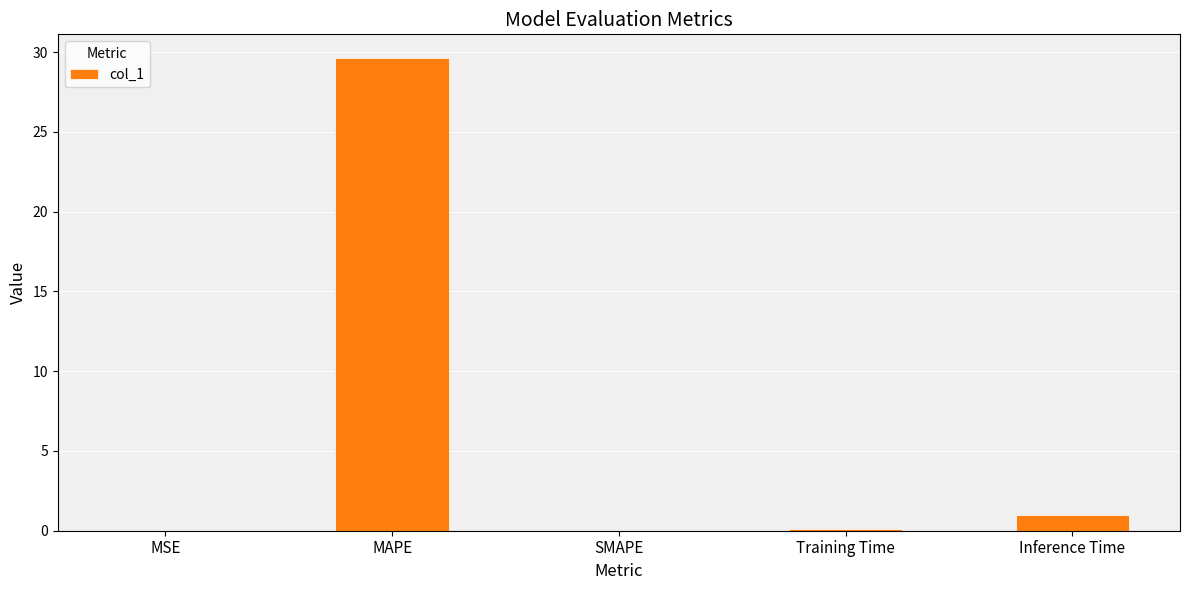

What value does the data have at MAPE?

29.6